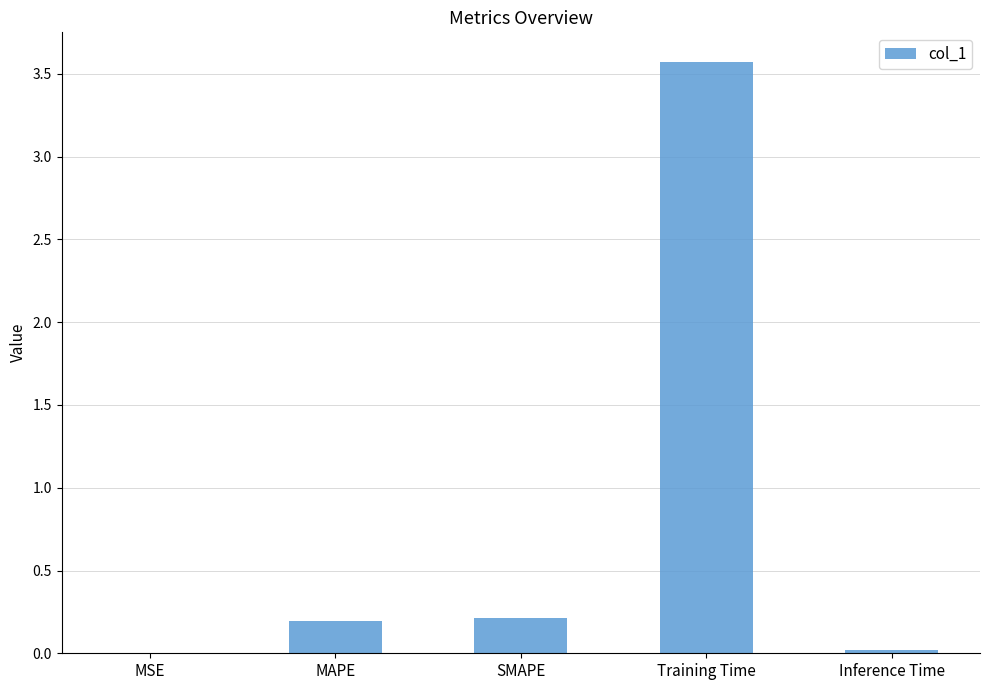

Between Training Time and Inference Time, which is larger?

Training Time